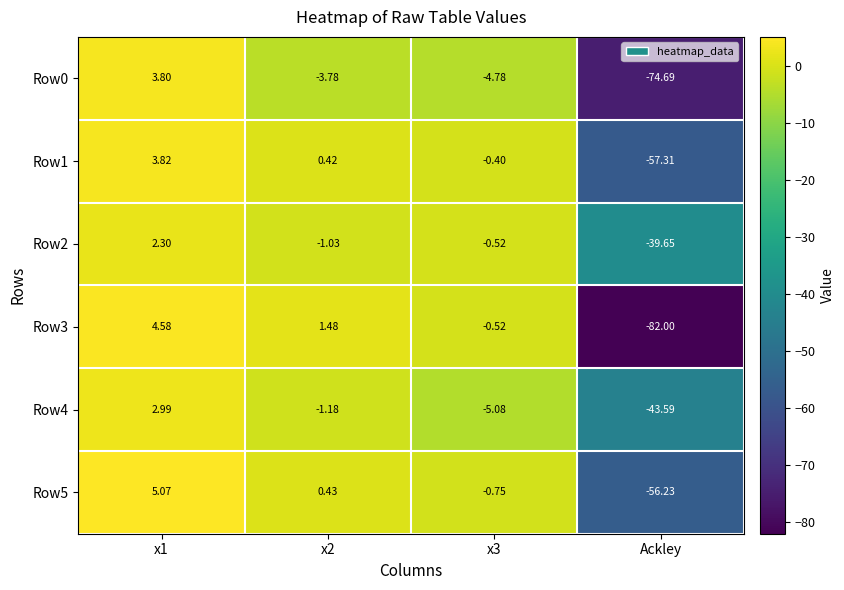

What is the spread (max minus min) of values at x3?

4.7